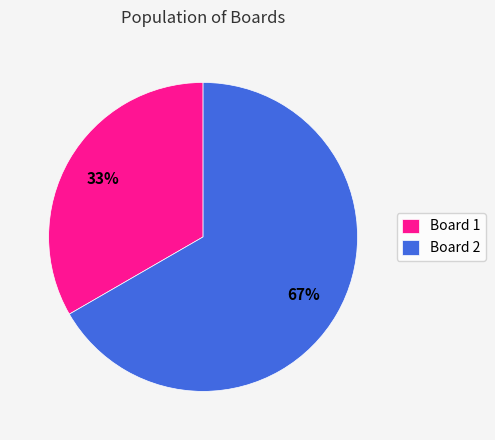

Rank the categories by value from highest to lowest.

Board 2, Board 1